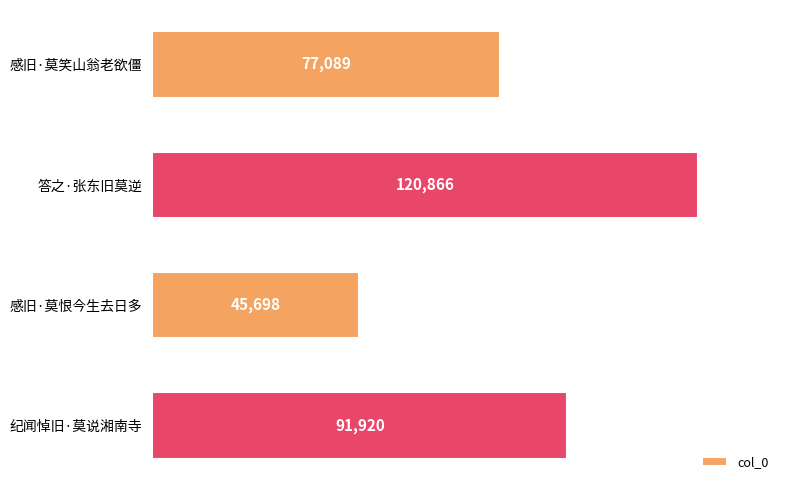

Approximately how many times larger is the value at 纪闻悼旧·莫说湘南寺 compared to 感旧·莫笑山翁老欲僵?

1.2